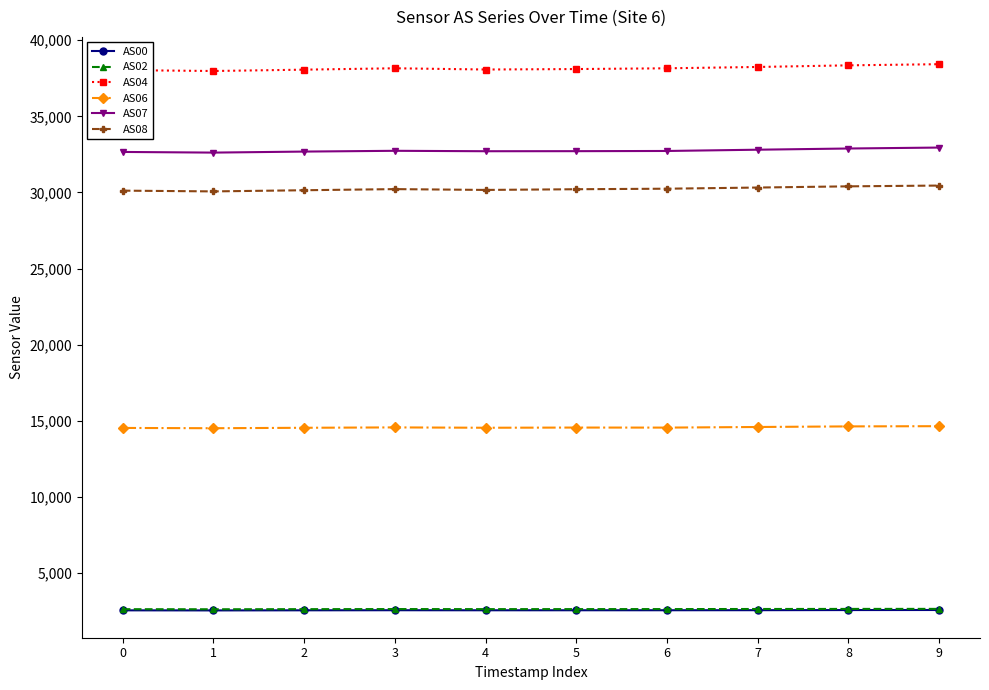

What is the difference between the AS04 values at 0 and 2?

30